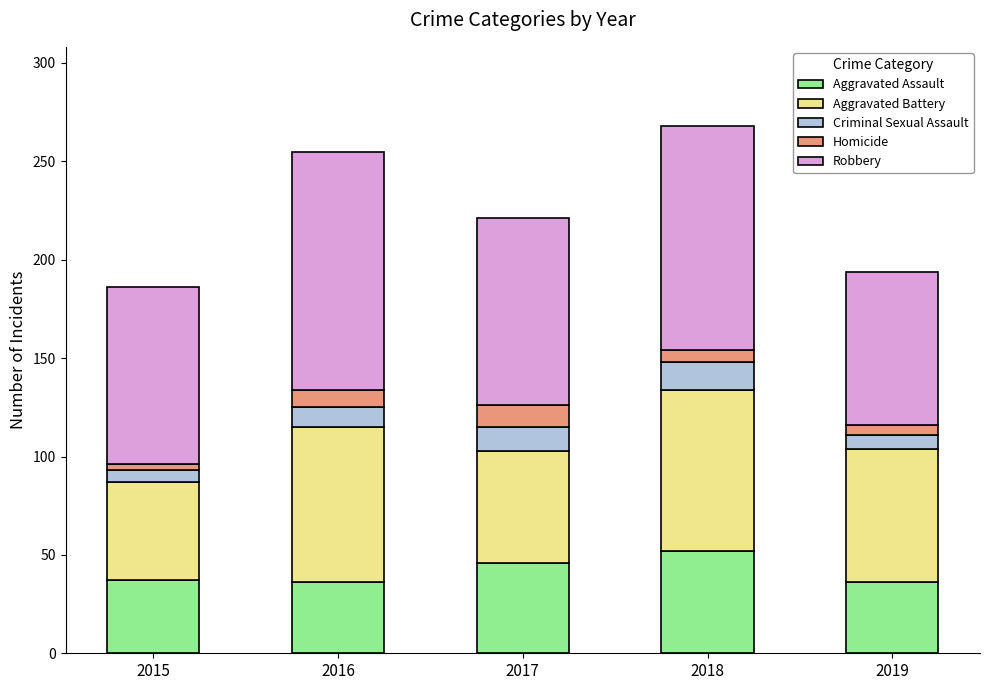

The Aggravated Assault series shows 53 at 2016. True or false?

False